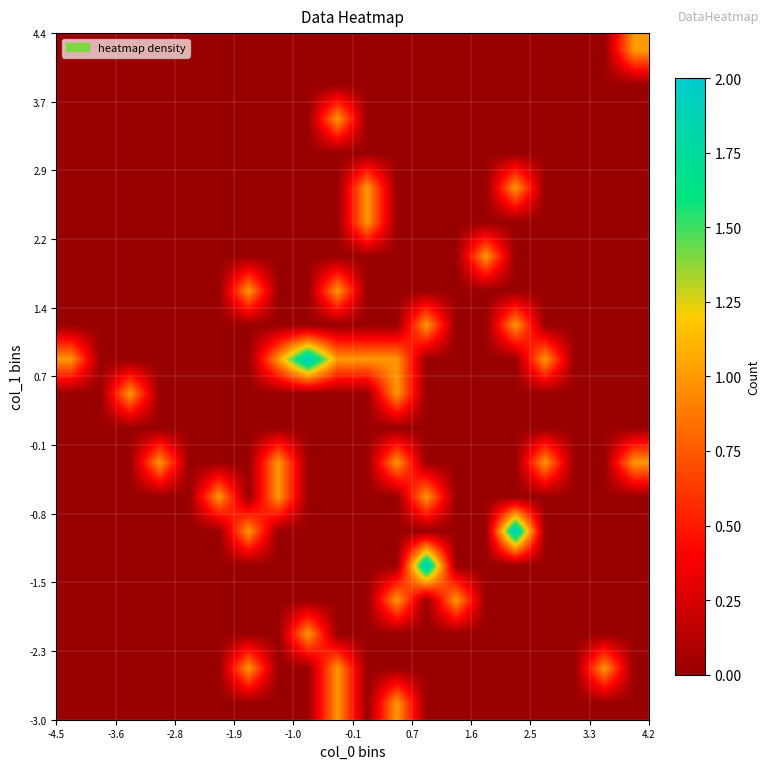

Count the number of data series in this chart.

20